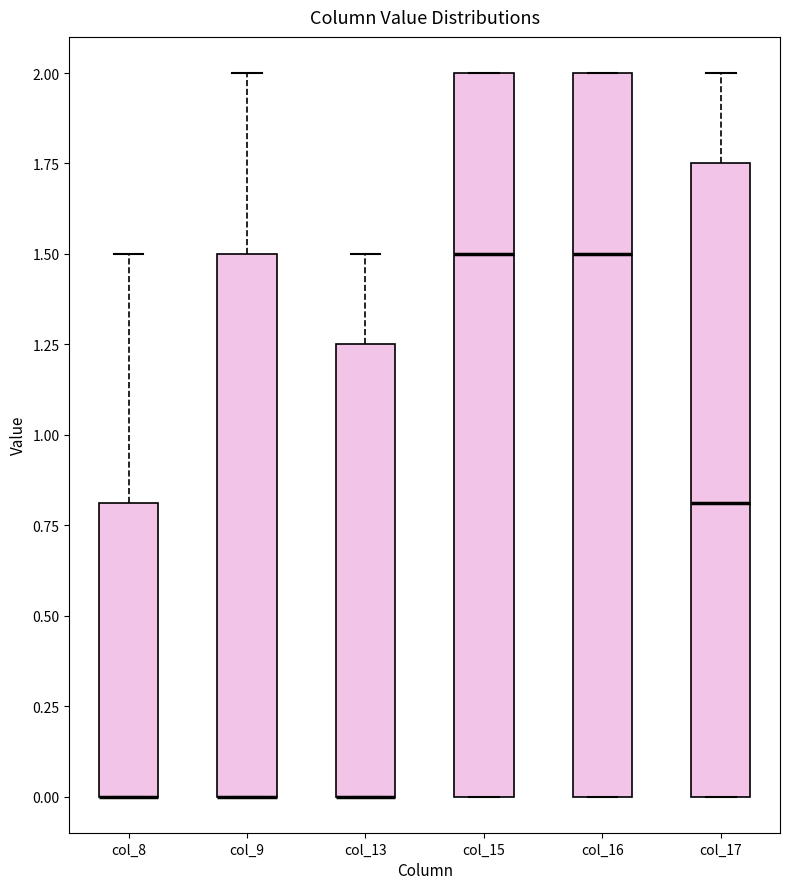

Reading left to right, read every box against the y-axis: the position of its median line, the range the box covers, and the ends of its whiskers. The values are not printed on the chart, so give them approximately, as read against the axis.

col_8: median 0.00 (drawn on the box's lower edge), box 0.00 to 0.80, whiskers 0.00 to 1.50
col_9: median 0.00 (drawn on the box's lower edge), box 0.00 to 1.50, whiskers 0.00 to 2.00
col_13: median 0.00 (drawn on the box's lower edge), box 0.00 to 1.25, whiskers 0.00 to 1.50
col_15: median 1.50, box 0.00 to 2.00, whiskers 0.00 to 2.00
col_16: median 1.50, box 0.00 to 2.00, whiskers 0.00 to 2.00
col_17: median 0.80, box 0.00 to 1.75, whiskers 0.00 to 2.00